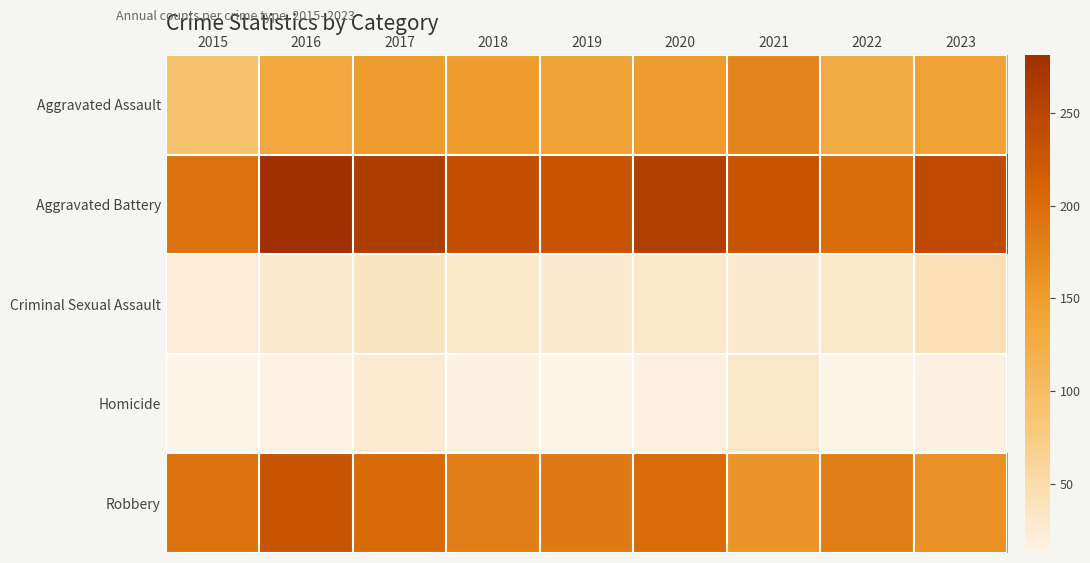

Rank the series by their maximum value, from lowest to highest.

Homicide, Criminal Sexual Assault, Aggravated Assault, Robbery, Aggravated Battery